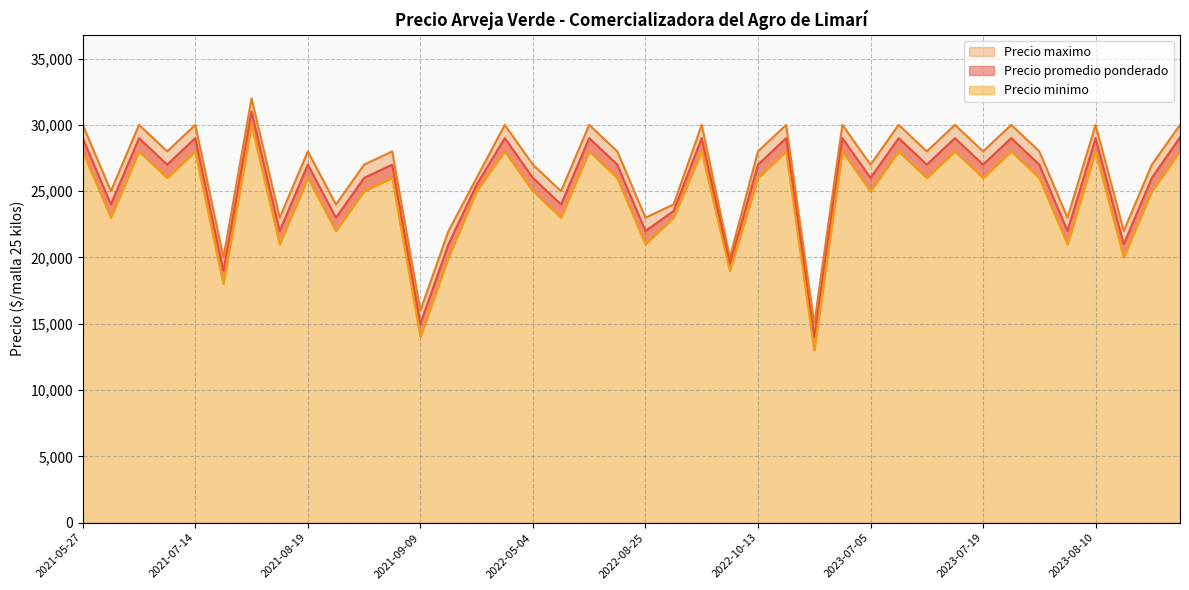

List the series in order of their overall mean, highest first.

Precio maximo, Precio promedio ponderado, Precio minimo